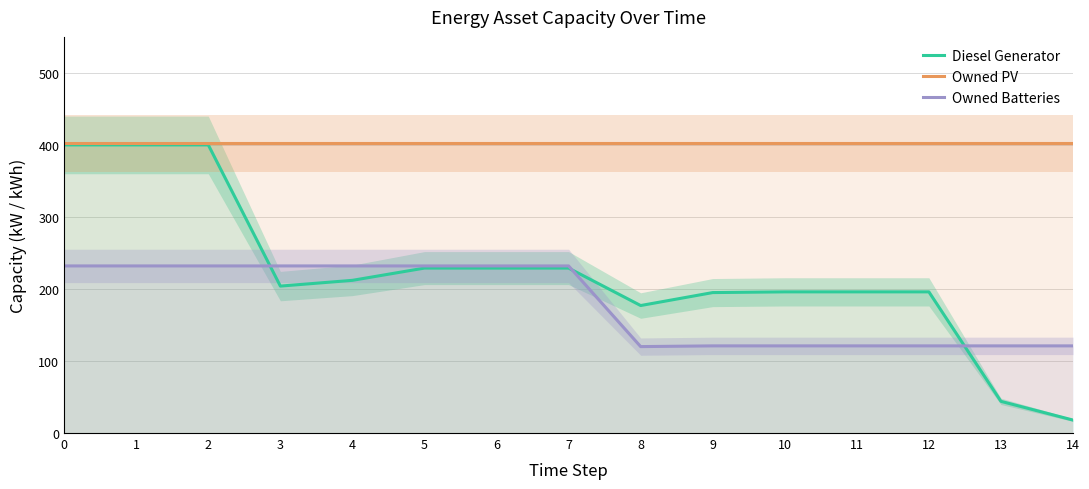

What is the value of the Owned PV point at the 7th from the left?

402